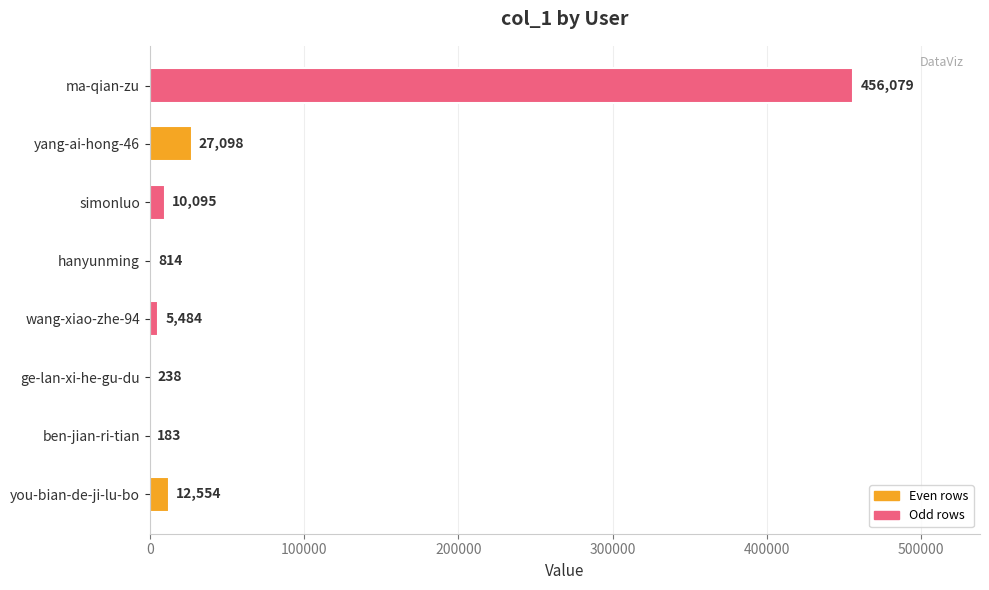

What is the sum of the values at hanyunming and simonluo?

10909